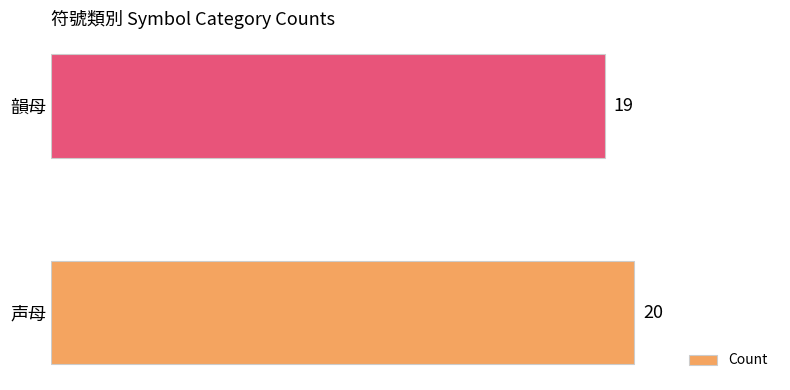

Does the chart contain stacked bars?

No